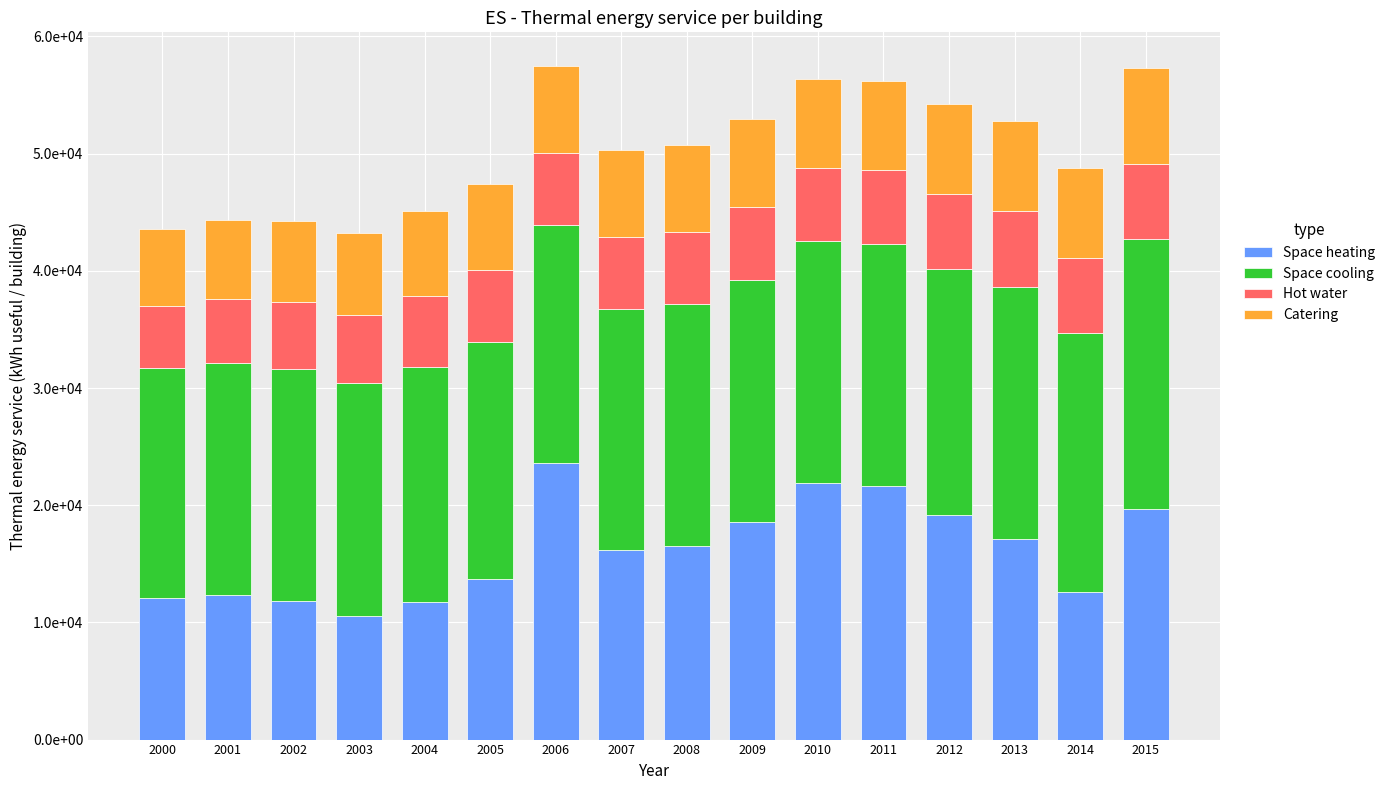

Are the bars grouped side by side (vs. stacked)?

No